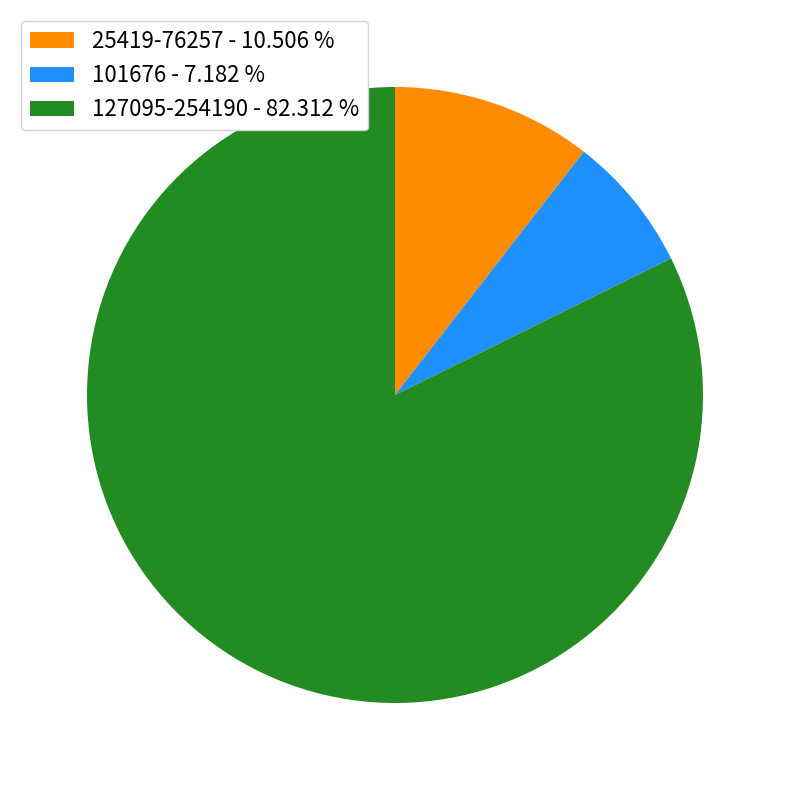

Count the number of slices in the pie.

3